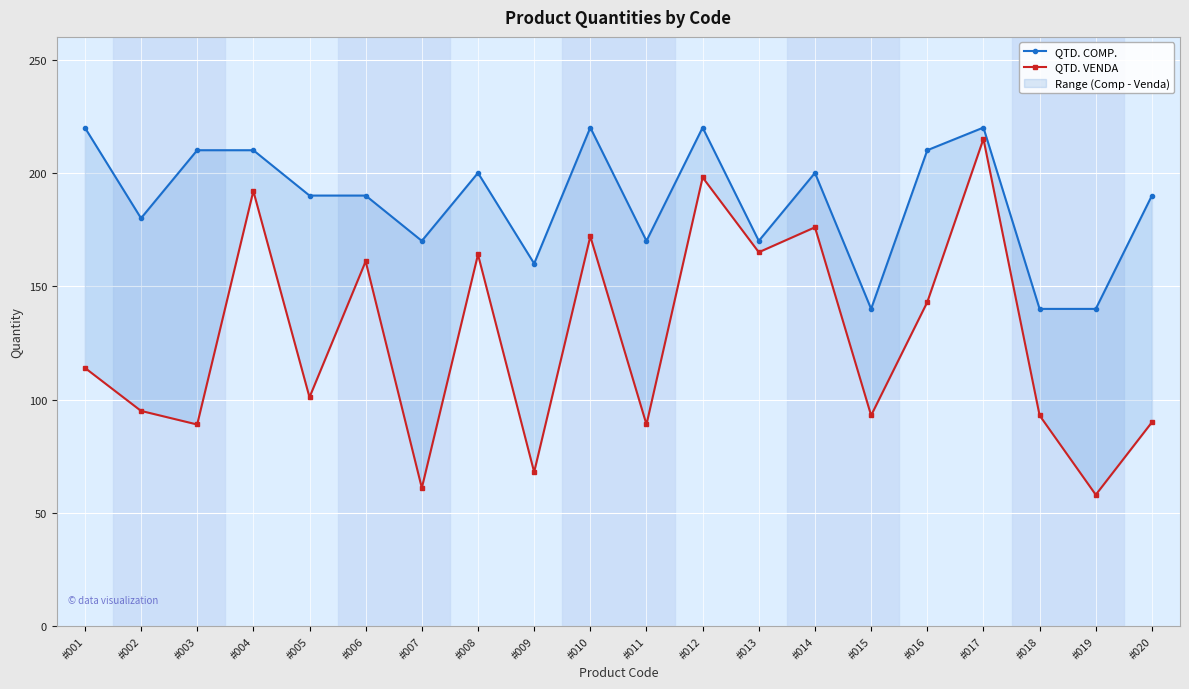

Reading left to right, list all the values displayed in this chart.

QTD. COMP.: 220	180	210	210	190	190	170	200	160	220	170	220	170	200	140	210	220	140	140	190
QTD. VENDA: 114	95	89	192	101	161	61	164	68	172	89	198	165	176	93	143	215	93	58	90